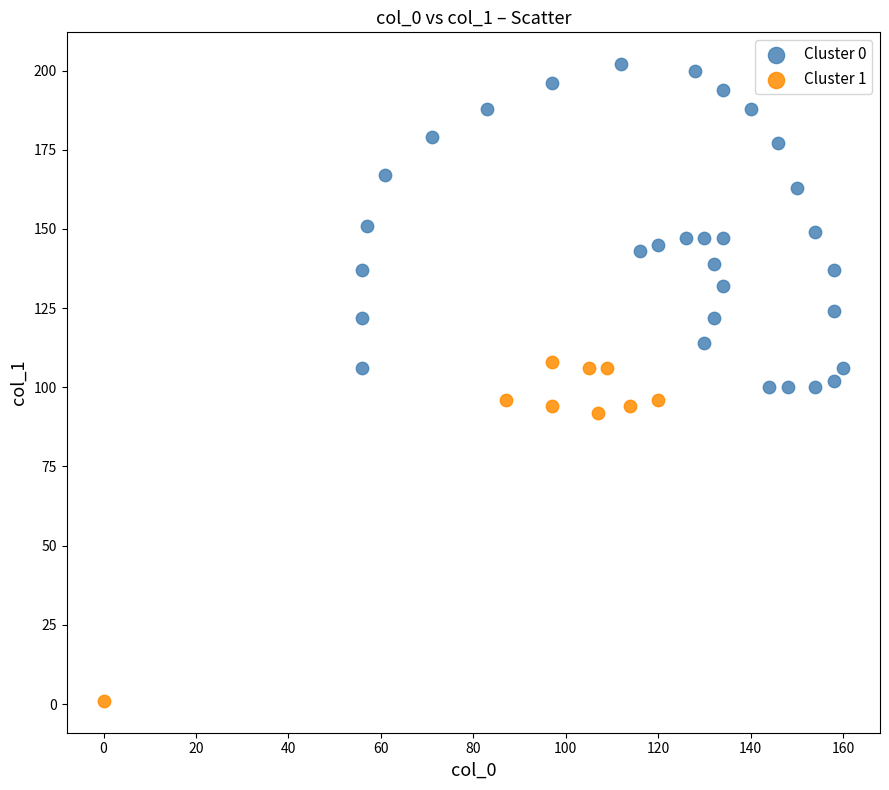

Which series reaches the minimum Y coordinate?

Cluster 1